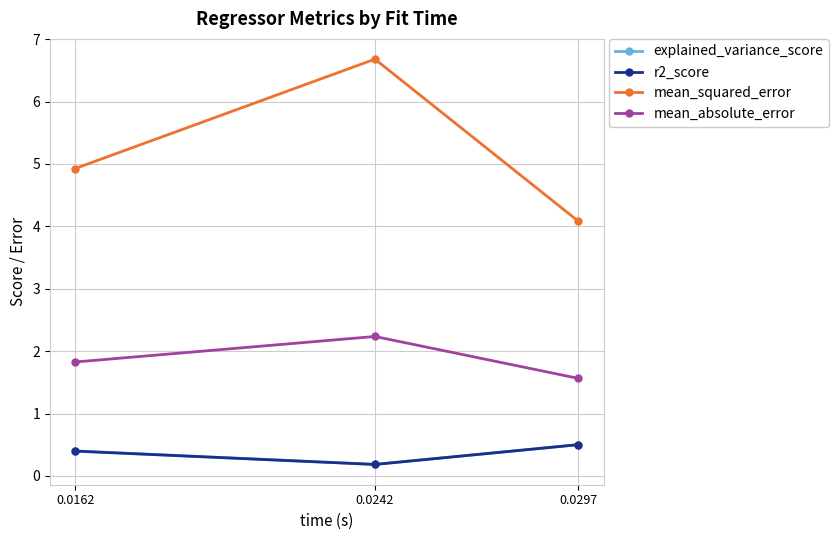

What is the value of the r2_score point at the 3rd from the left?

0.5